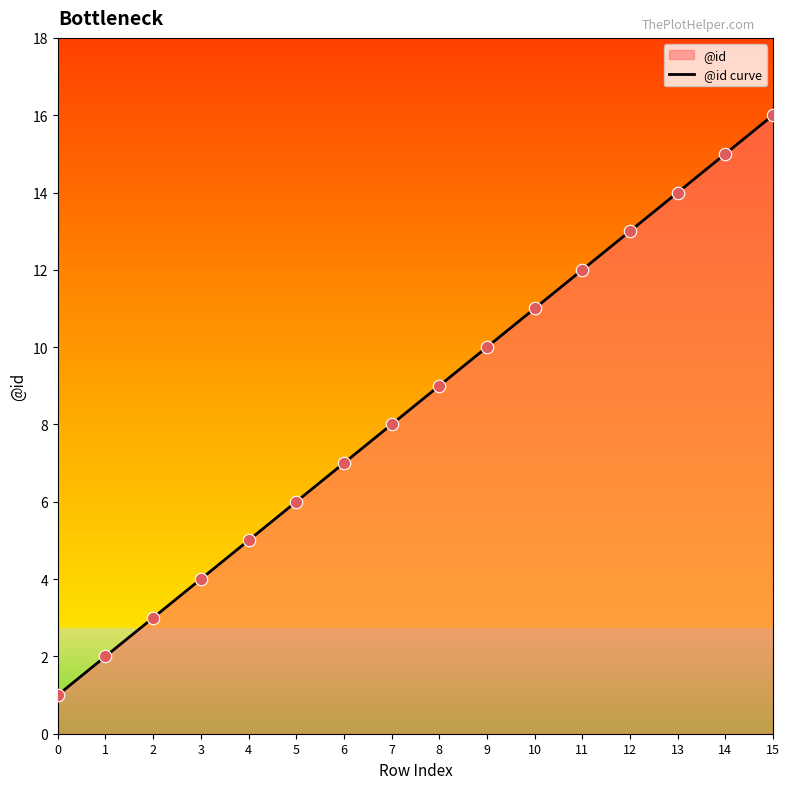

Approximately how many times larger is the value at 1 compared to 15?

0.1